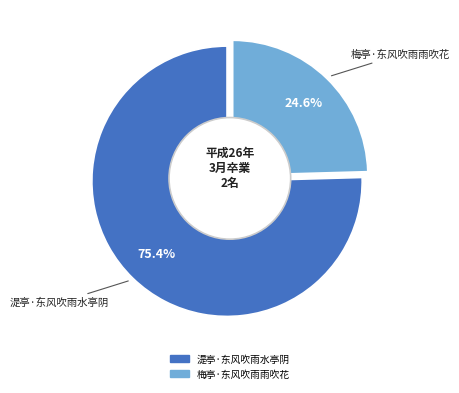

Which slice represents more than half of the pie?

湜亭·东风吹雨水亭阴